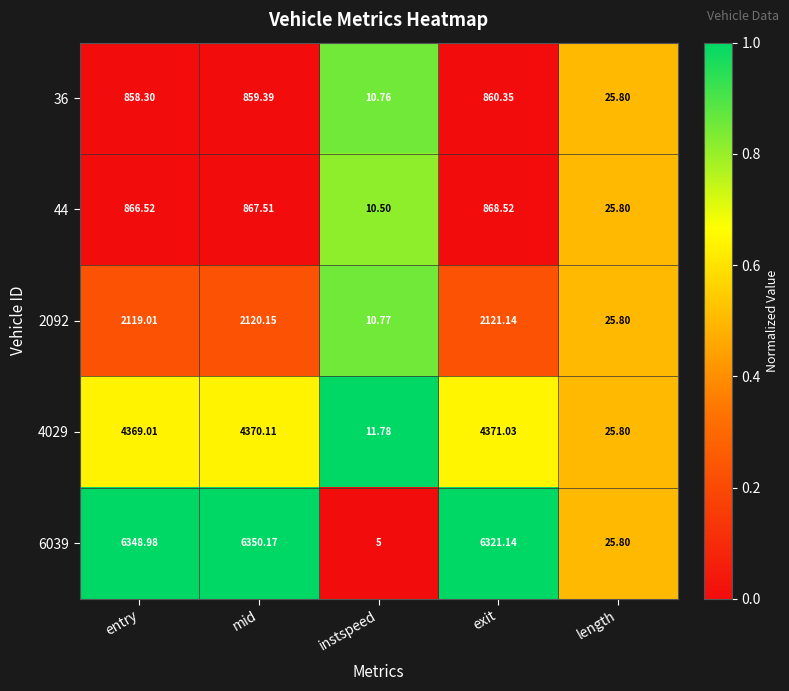

Where does the 2092 series first go above 2119?

entry